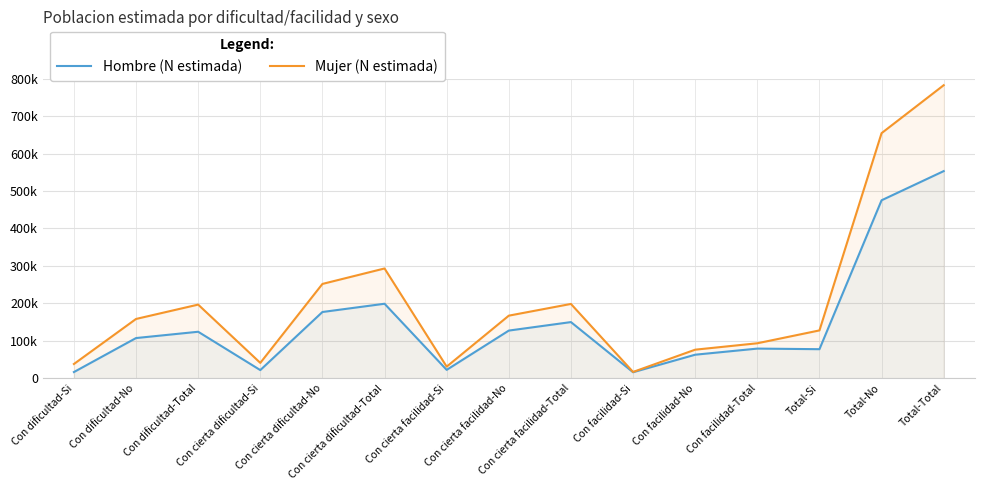

Reading right to left, extract all data points from this chart.

Hombre (N estimada): Total-Total=553017	Total-No=475191	Total-Si=77826	Con facilidad-Total=79414	Con facilidad-No=63101	Con facilidad-Si=16313	Con cierta facilidad-Total=150148	Con cierta facilidad-No=127486	Con cierta facilidad-Si=22662	Con cierta dificultad-Total=199094	Con cierta dificultad-No=177059	Con cierta dificultad-Si=22035	Con dificultad-Total=124362	Con dificultad-No=107545	Con dificultad-Si=16817
Mujer (N estimada): Total-Total=782264	Total-No=654324	Total-Si=127940	Con facilidad-Total=93628	Con facilidad-No=76525	Con facilidad-Si=17103	Con cierta facilidad-Total=198591	Con cierta facilidad-No=167319	Con cierta facilidad-Si=31272	Con cierta dificultad-Total=293237	Con cierta dificultad-No=251965	Con cierta dificultad-Si=41272	Con dificultad-Total=196808	Con dificultad-No=158514	Con dificultad-Si=38294